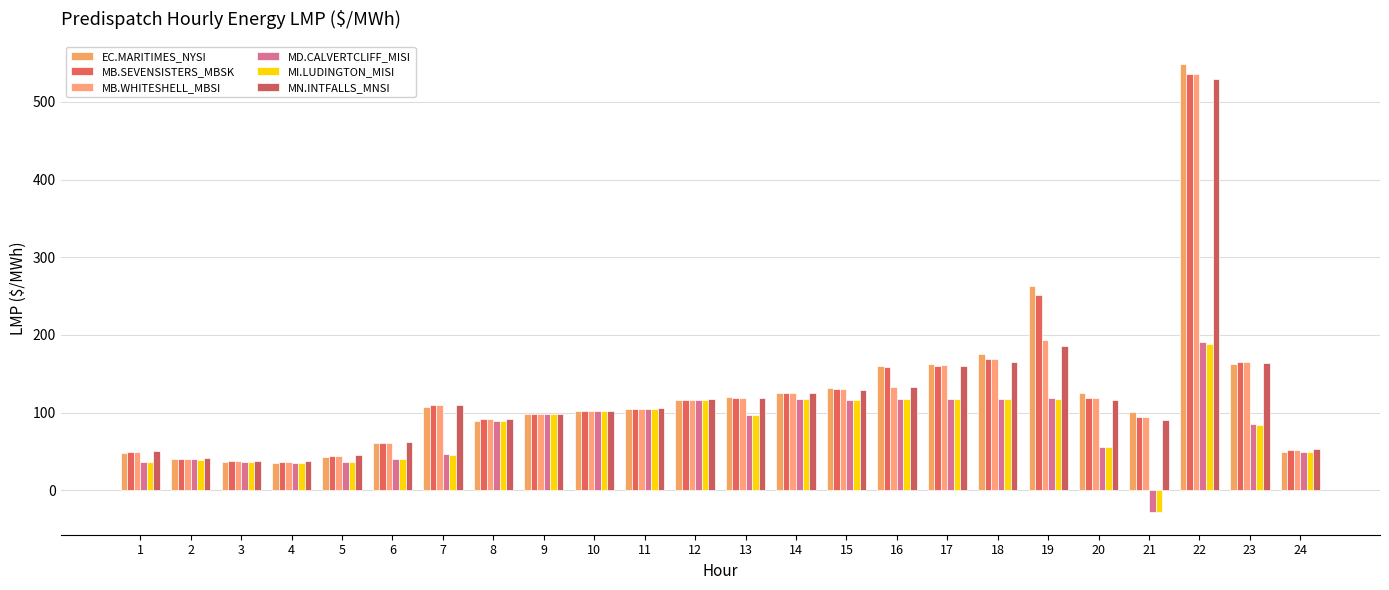

What is the maximum value shown in the chart?

548.6